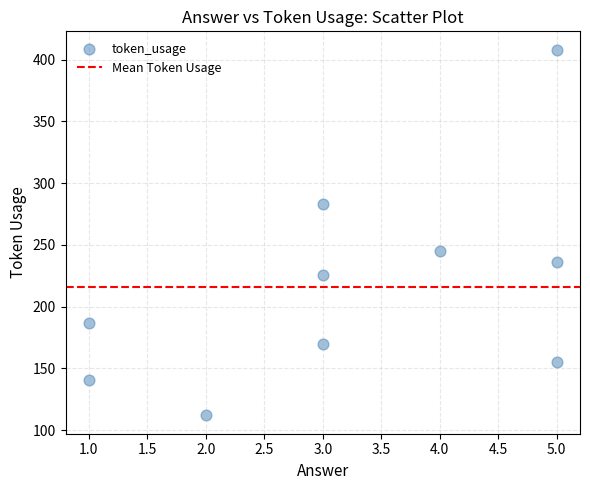

What is the average Y value?

216